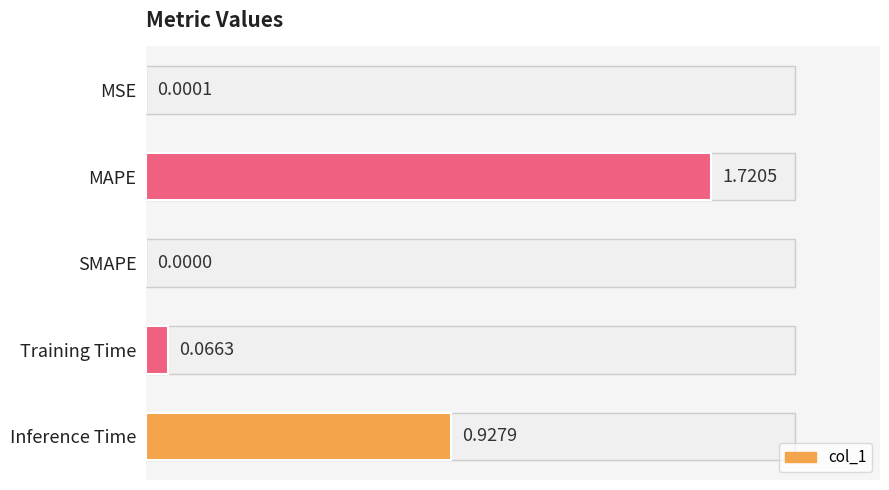

Between Inference Time and MAPE, which is larger?

MAPE